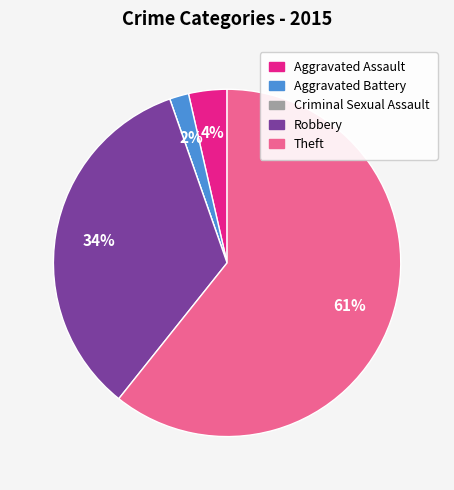

What is the largest slice in the pie chart?

Theft